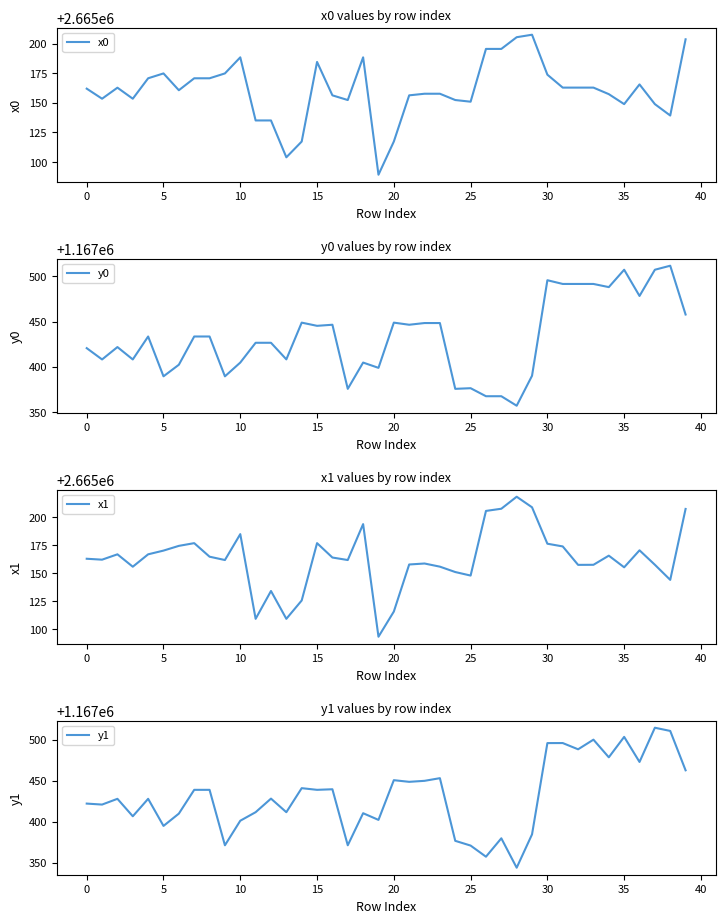

How many lines are shown in the chart?

4